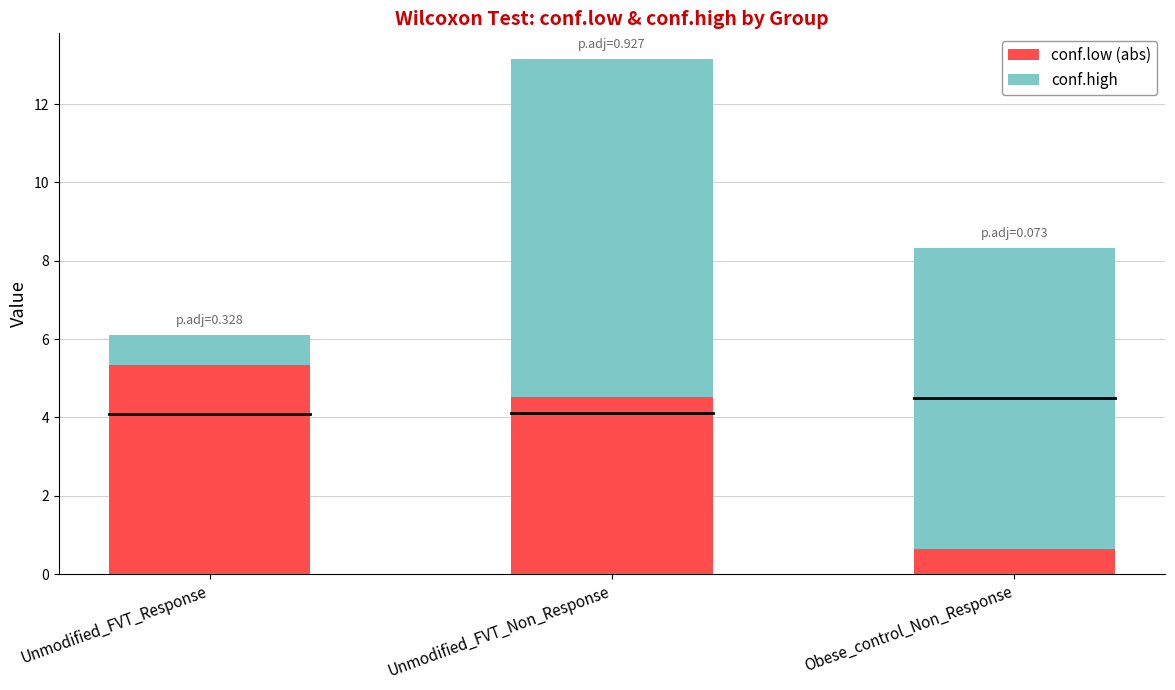

At which label does conf.low (abs) reach its minimum?

Obese_control_Non_Response